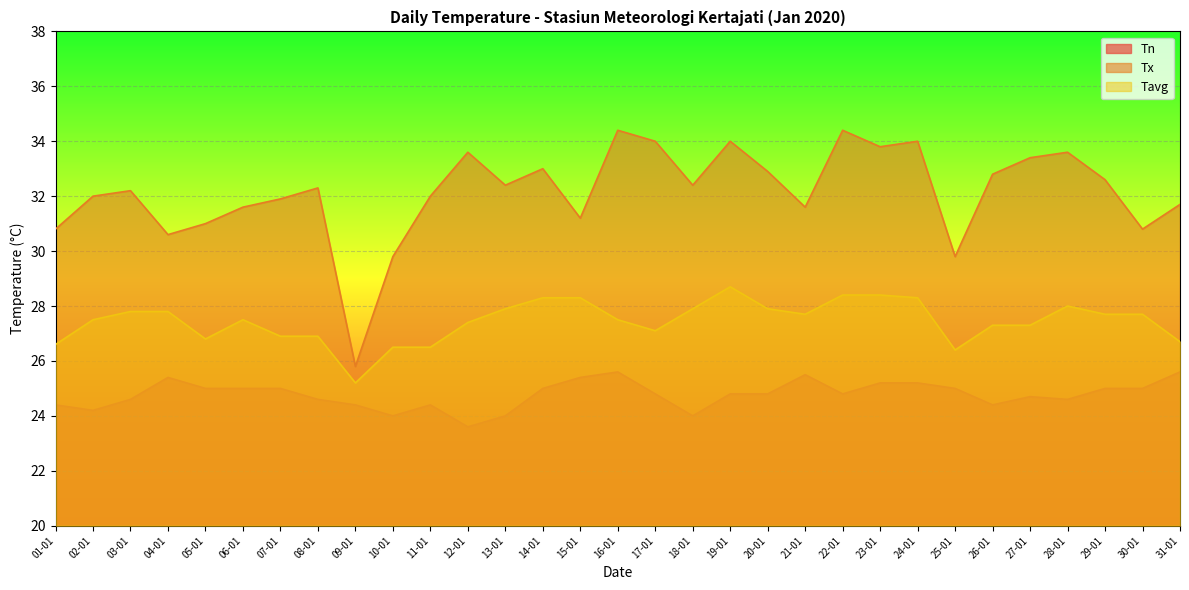

Reading left to right, extract all data points from this chart.

Tn: 01-01=24.4	02-01=24.2	03-01=24.6	04-01=25.4	05-01=25.0	06-01=25.0	07-01=25.0	08-01=24.6	09-01=24.4	10-01=24.0	11-01=24.4	12-01=23.6	13-01=24.0	14-01=25.0	15-01=25.4	16-01=25.6	17-01=24.8	18-01=24.0	19-01=24.8	20-01=24.8	21-01=25.5	22-01=24.8	23-01=25.2	24-01=25.2	25-01=25.0	26-01=24.4	27-01=24.7	28-01=24.6	29-01=25.0	30-01=25.0	31-01=25.6
Tx: 01-01=30.8	02-01=32.0	03-01=32.2	04-01=30.6	05-01=31.0	06-01=31.6	07-01=31.9	08-01=32.3	09-01=25.8	10-01=29.8	11-01=32.0	12-01=33.6	13-01=32.4	14-01=33.0	15-01=31.2	16-01=34.4	17-01=34.0	18-01=32.4	19-01=34.0	20-01=32.9	21-01=31.6	22-01=34.4	23-01=33.8	24-01=34.0	25-01=29.8	26-01=32.8	27-01=33.4	28-01=33.6	29-01=32.6	30-01=30.8	31-01=31.7
Tavg: 01-01=26.6	02-01=27.5	03-01=27.8	04-01=27.8	05-01=26.8	06-01=27.5	07-01=26.9	08-01=26.9	09-01=25.2	10-01=26.5	11-01=26.5	12-01=27.4	13-01=27.9	14-01=28.3	15-01=28.3	16-01=27.5	17-01=27.1	18-01=27.9	19-01=28.7	20-01=27.9	21-01=27.7	22-01=28.4	23-01=28.4	24-01=28.3	25-01=26.4	26-01=27.3	27-01=27.3	28-01=28.0	29-01=27.7	30-01=27.7	31-01=26.7